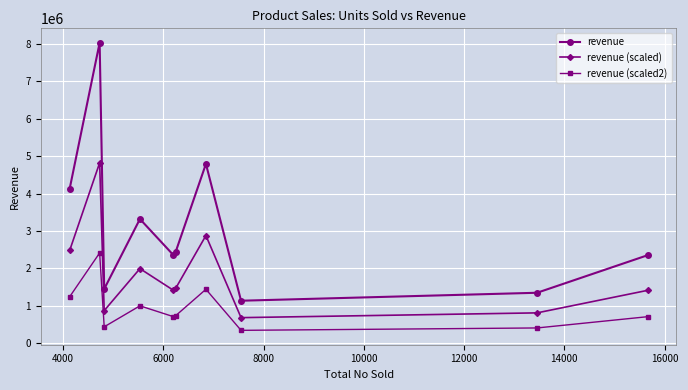

What is the value of the revenue (scaled) point at the 5th from the left?

1413334.8